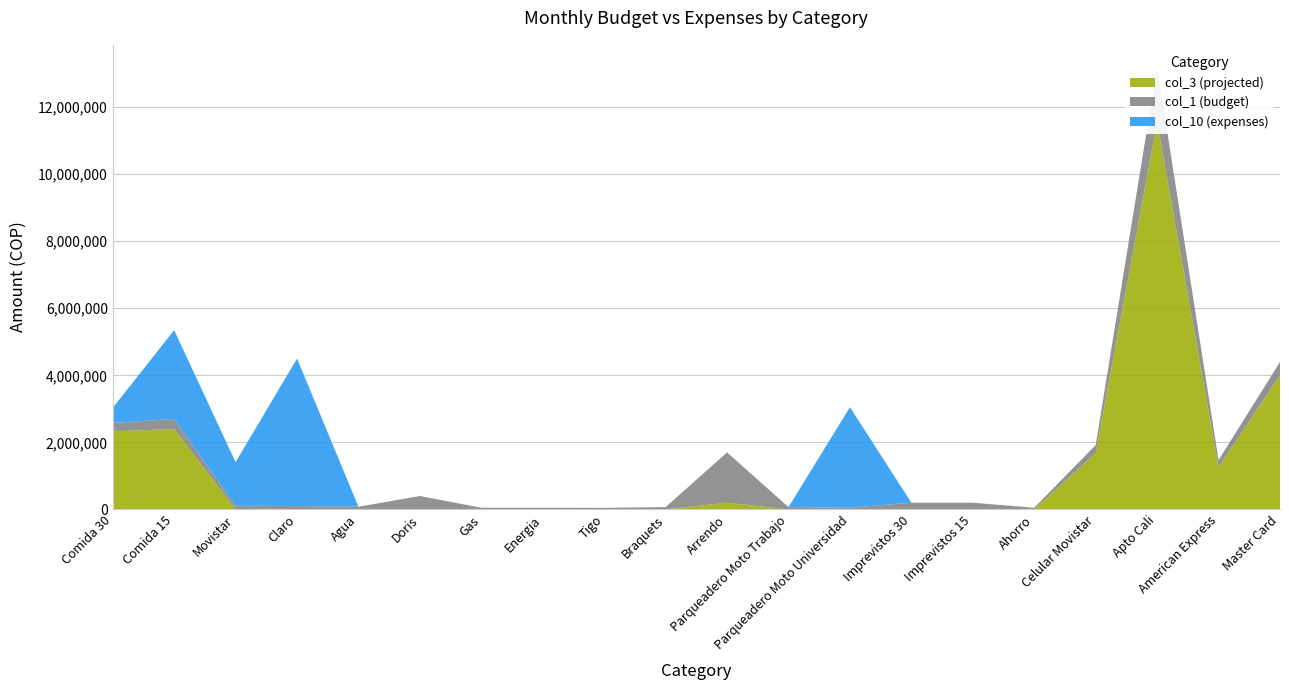

Reading left to right, list all the values displayed in this chart.

col_10 (expenses): 450000	2651000	1300000	4401000	0	0	0	0	0	0	0	0	3000000	0	0	0	0	0	0	0
col_1 (budget): 250000	300000	110000	100000	80000	400000	50000	50000	47000	70000	1500000	70000	50000	200000	200000	50000	240000	1650000	210000	400000
col_3 (projected): 2330000	2397000	0	0	0	0	0	0	0	0	200000	0	0	0	0	0	1680000	11550000	1260000	4000000